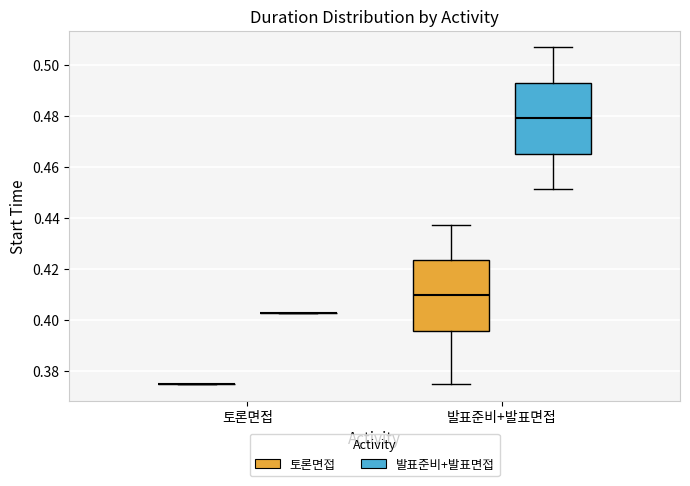

Reading left to right, transcribe this box plot: for each box, give where its median line is, the range the box spans, and where its two whiskers end, as read against the y-axis. The values are not printed on the chart, so give them approximately, as read against the axis.

토론면접 (토론면접): box collapsed to a line at 0.376, whiskers 0.376 to 0.376
토론면접 (발표준비+발표면접): box collapsed to a line at 0.402, whiskers 0.402 to 0.402
발표준비+발표면접 (토론면접): median 0.410, box 0.396 to 0.424, whiskers 0.376 to 0.438
발표준비+발표면접 (발표준비+발표면접): median 0.480, box 0.466 to 0.494, whiskers 0.452 to 0.506